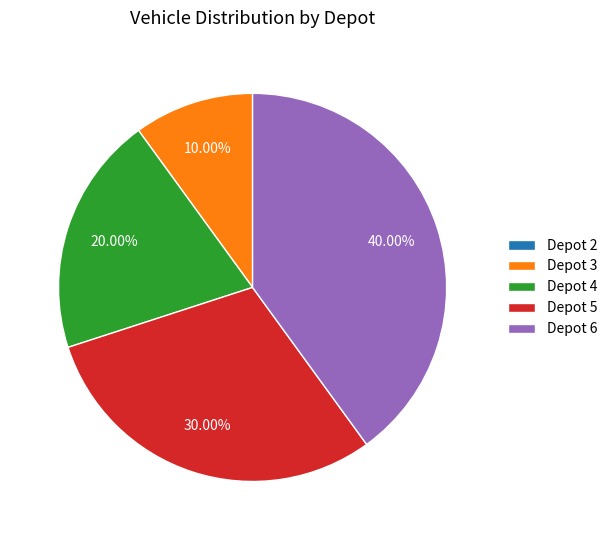

The Depot 4 slice represents 30% of the pie. True or false?

False